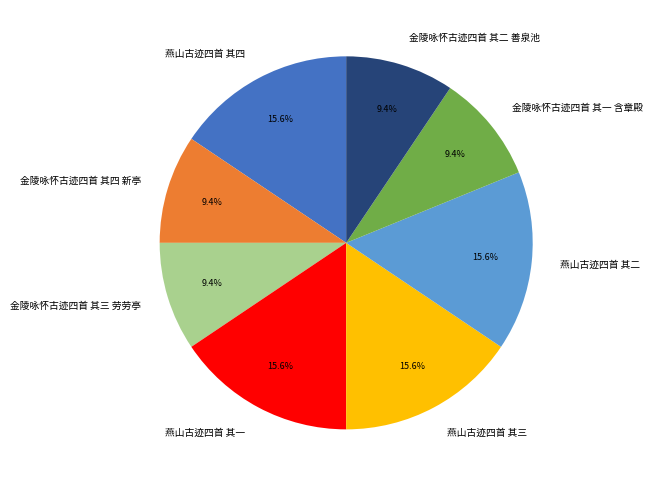

How many slices are in this pie chart?

8